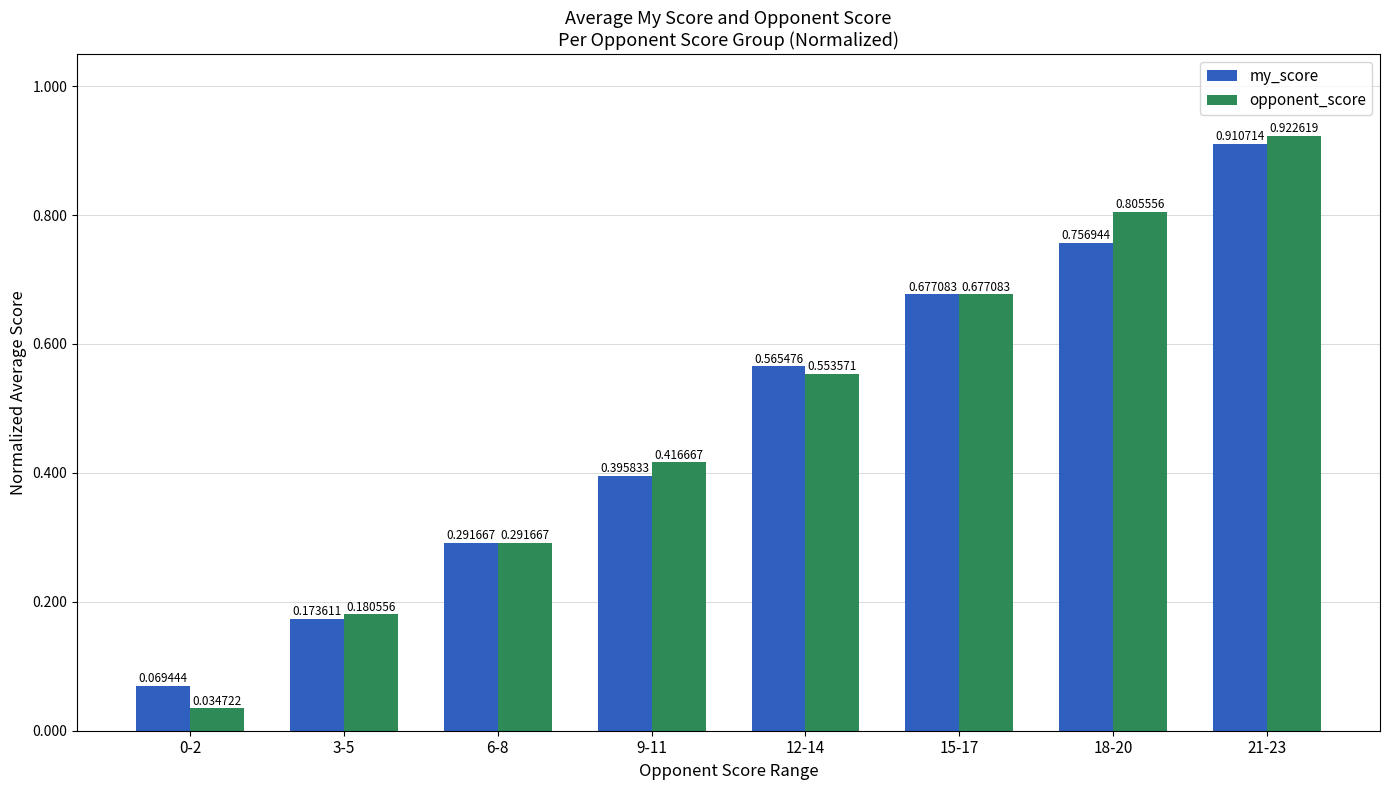

Rank the series at 9-11 from lowest to highest value.

my_score, opponent_score